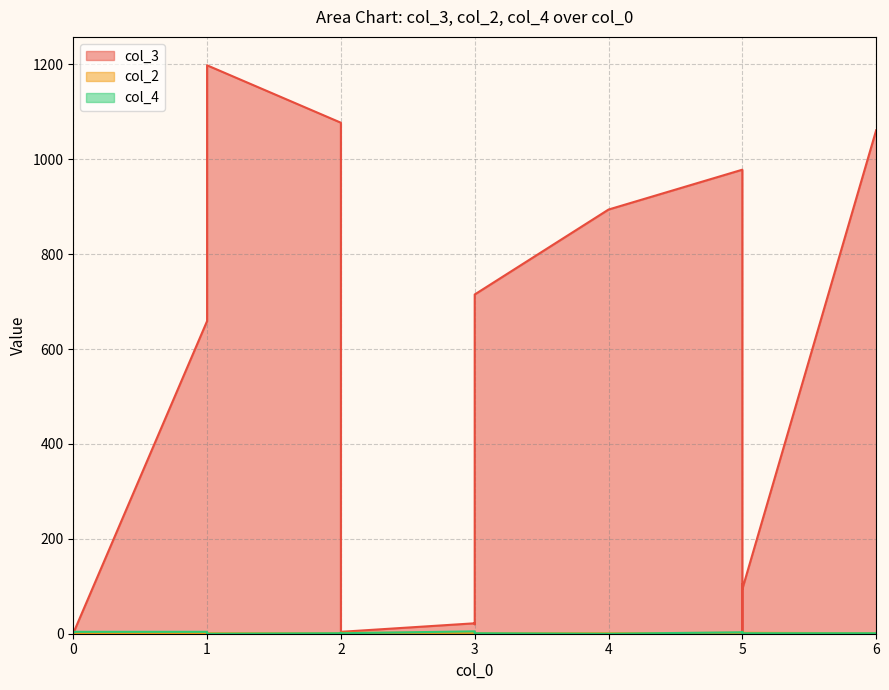

How many intersections are there between col_4 and col_3?

1